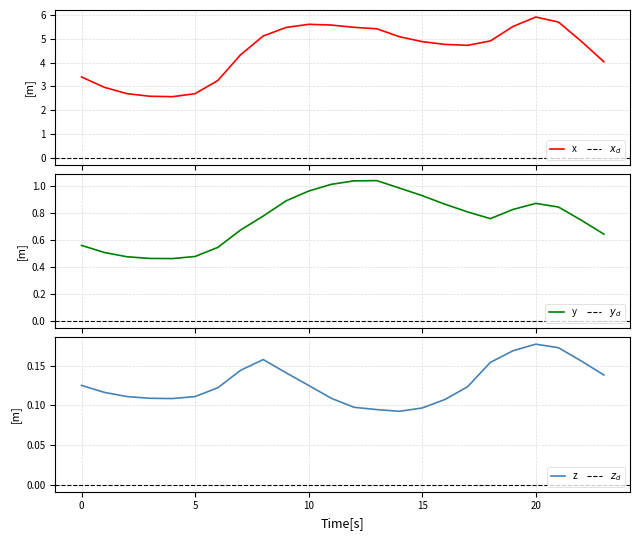

Is this an area chart (filled region under the line)?

No